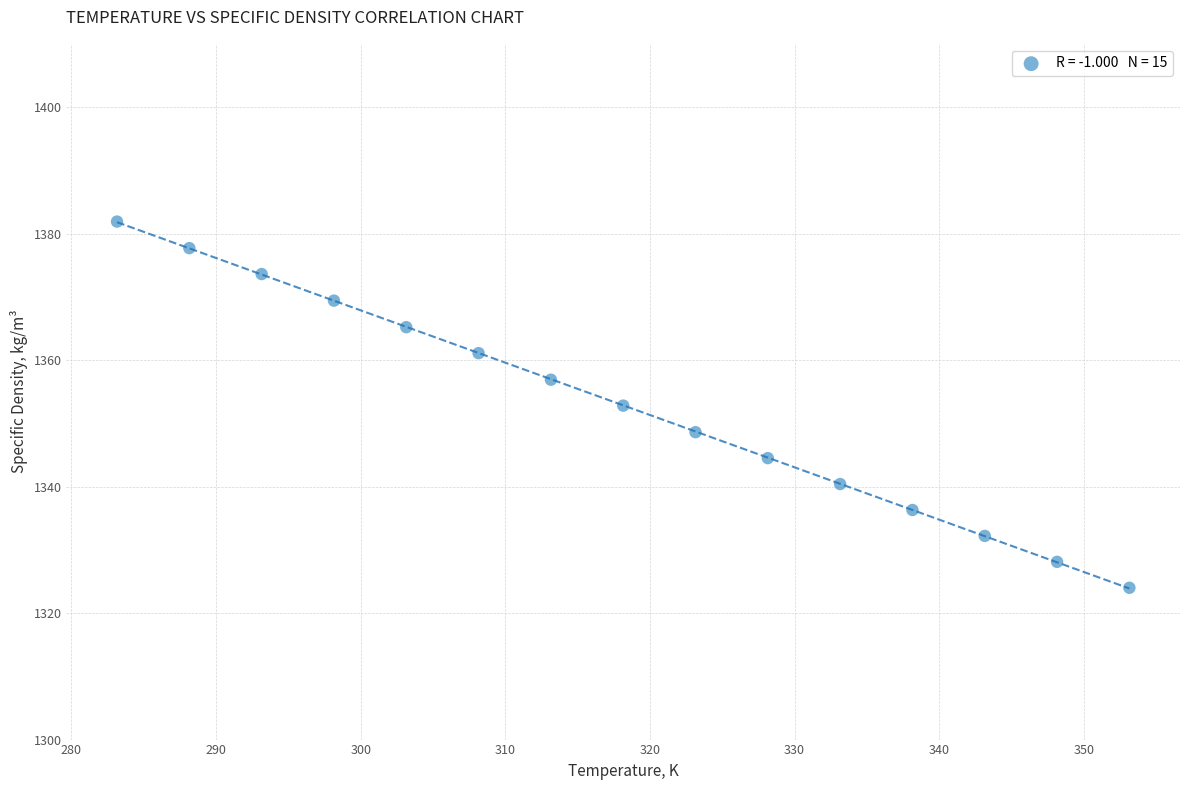

What is the range of Y values (max minus min)?

57.9